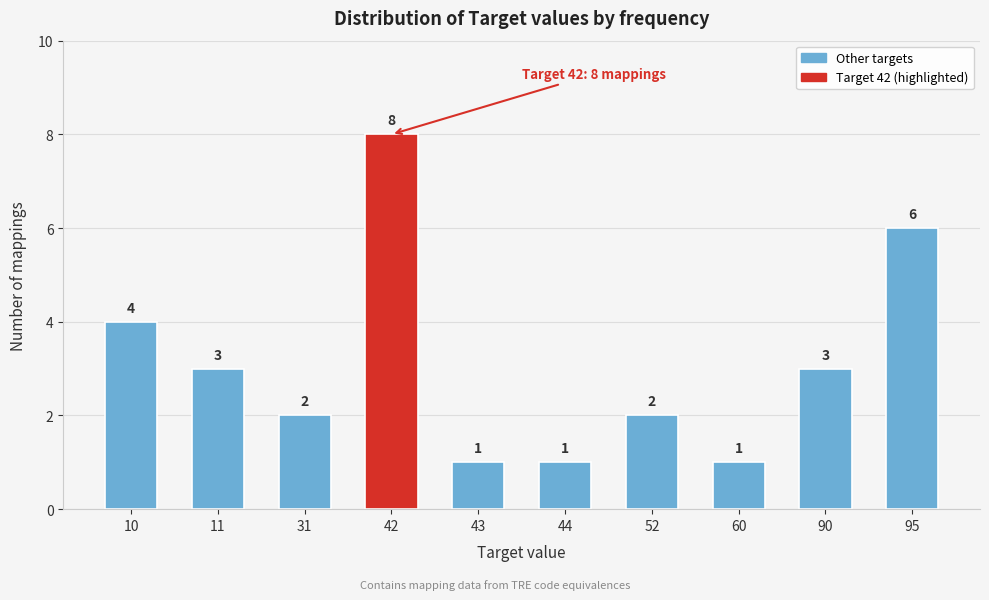

Reading right to left, what are all the values shown in this chart?

6	3	1	2	1	1	8	2	3	4